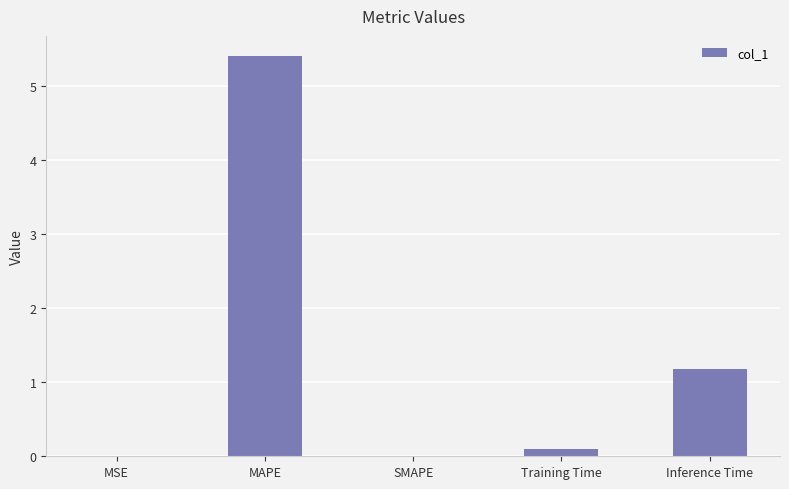

At which label is the value closest to 2?

Inference Time